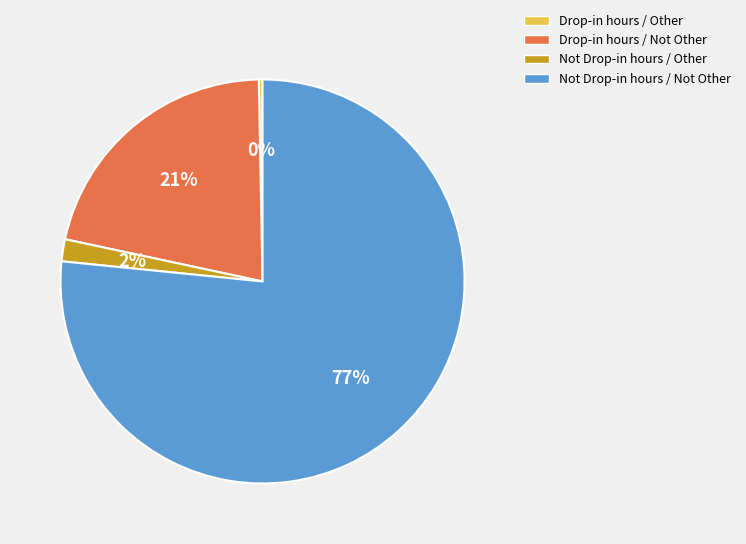

Is it true that Not Drop-in hours / Other is 11% of the pie?

False